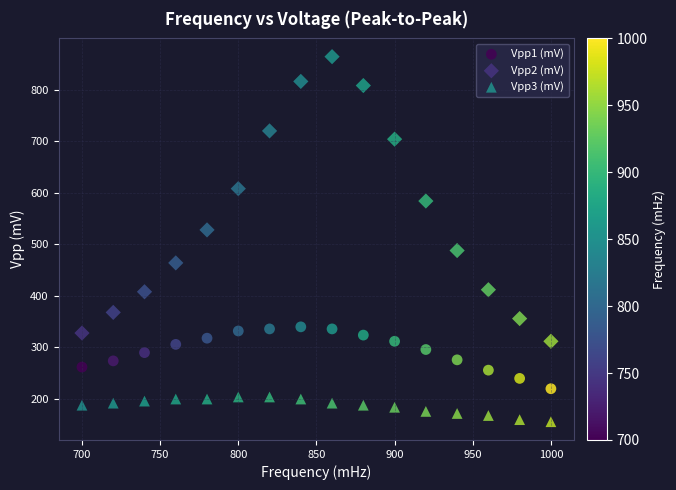

Which series has the largest Y range (max minus min)?

Vpp2 (mV)